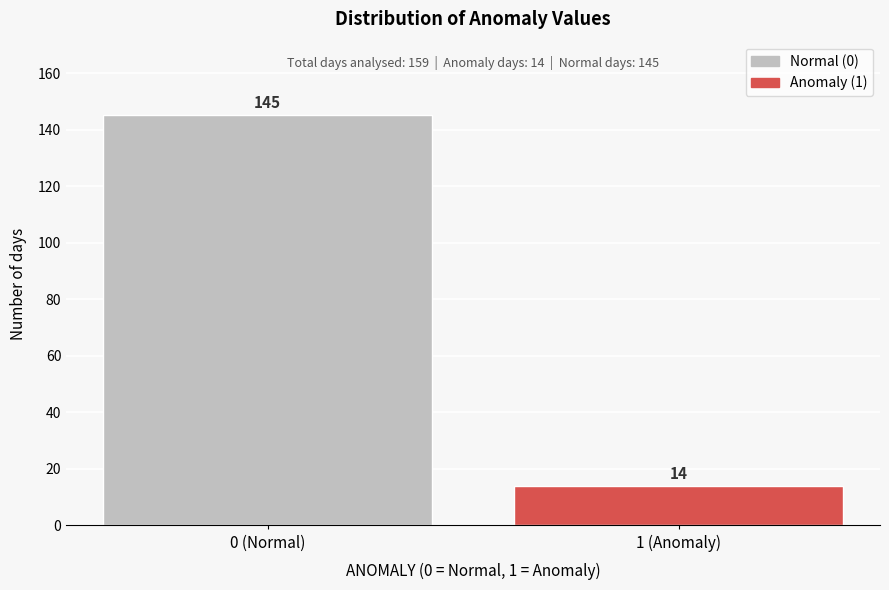

Reading left to right, transcribe all the data shown in this chart.

0 (Normal)=145	1 (Anomaly)=14